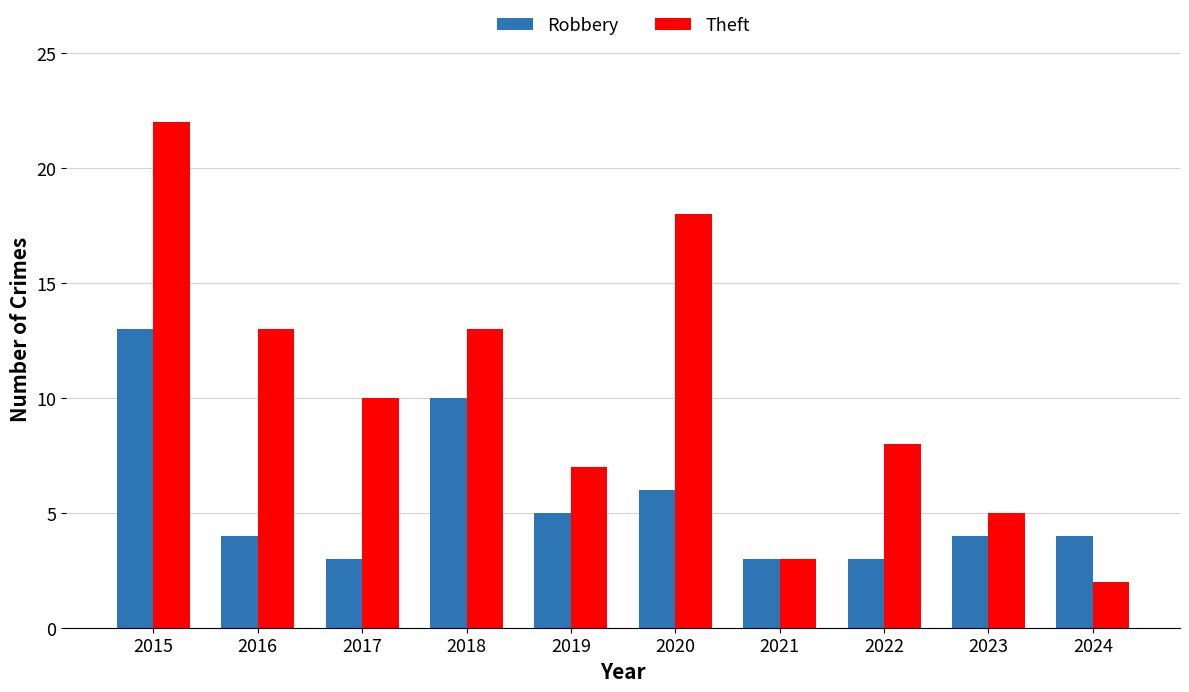

What are all the series names shown in the legend?

Robbery, Theft